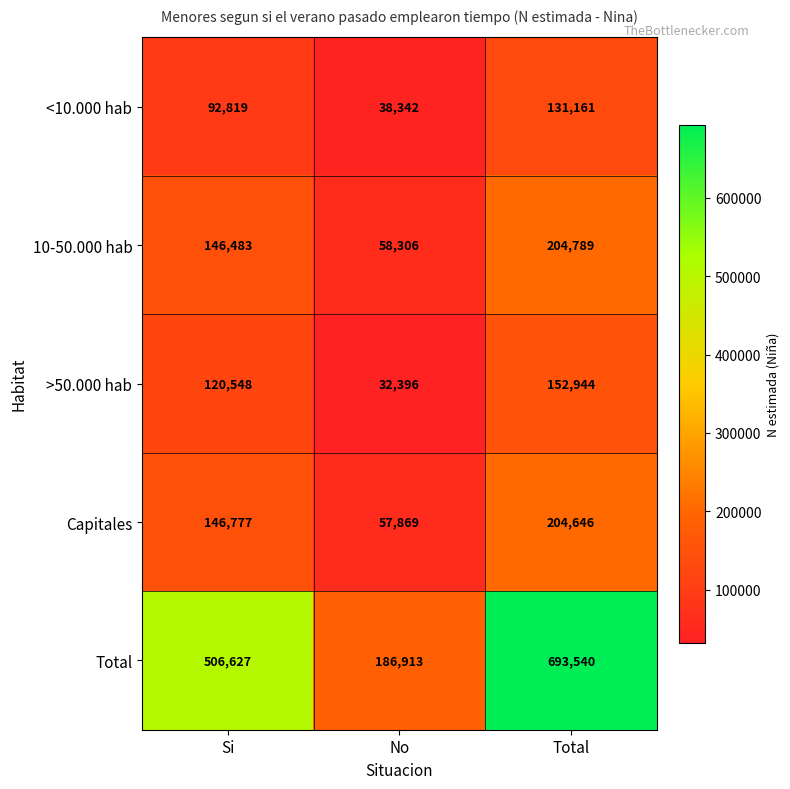

Rank the categories by Capitales value from lowest to highest.

No, Si, Total